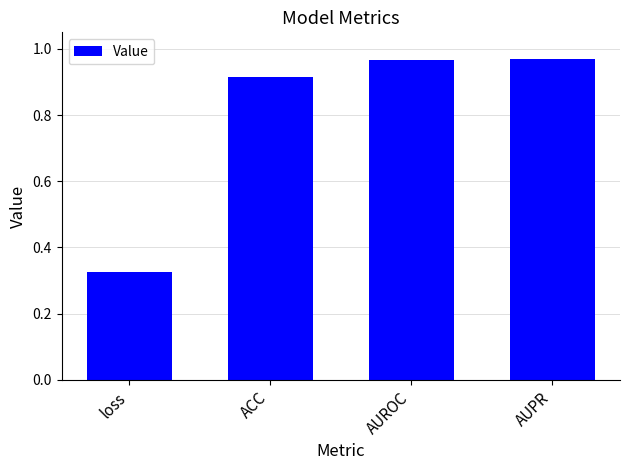

What is the label of the 2nd bar from the right?

AUROC